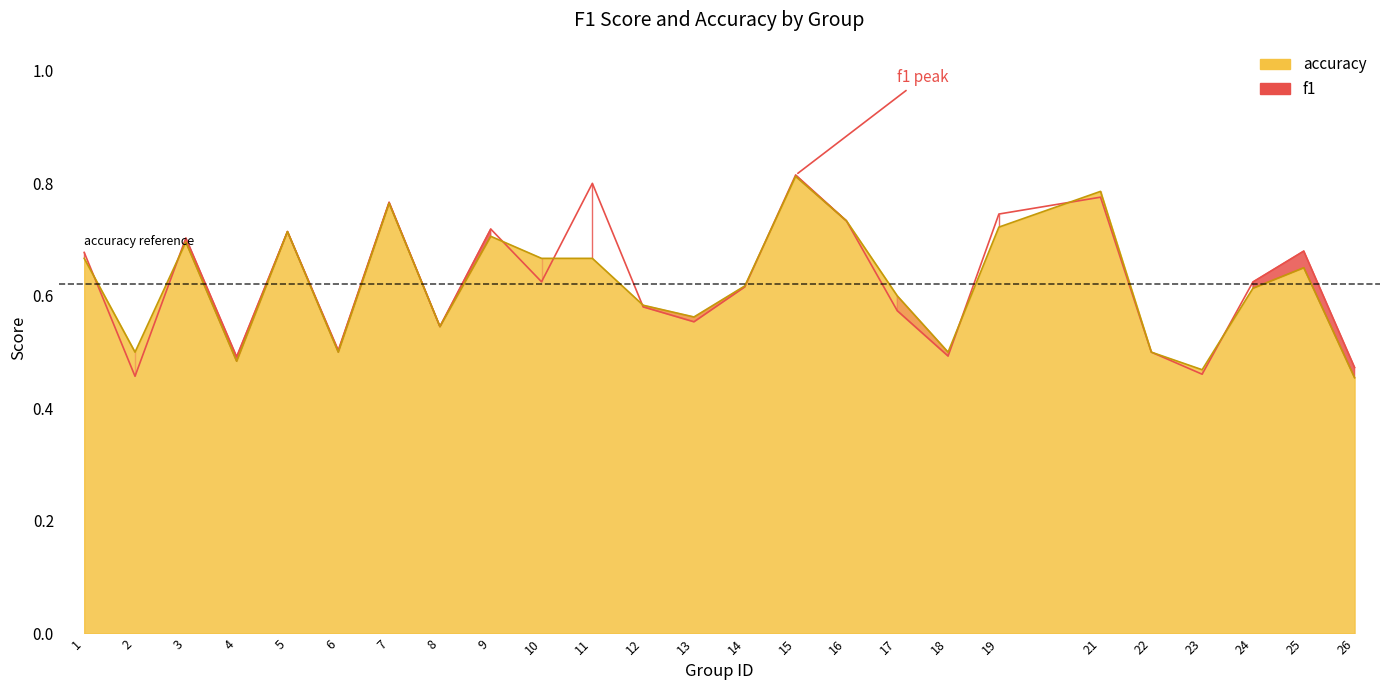

List the series in order of their peak value, lowest first.

accuracy line, f1 line